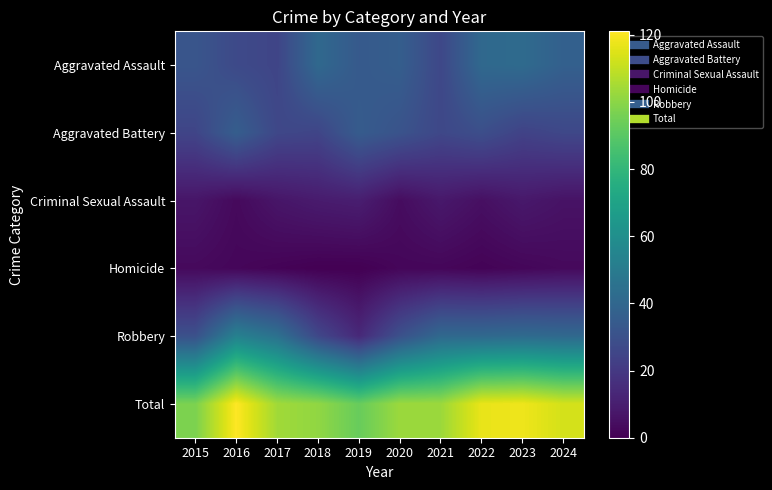

What is the maximum value shown in the chart?

121